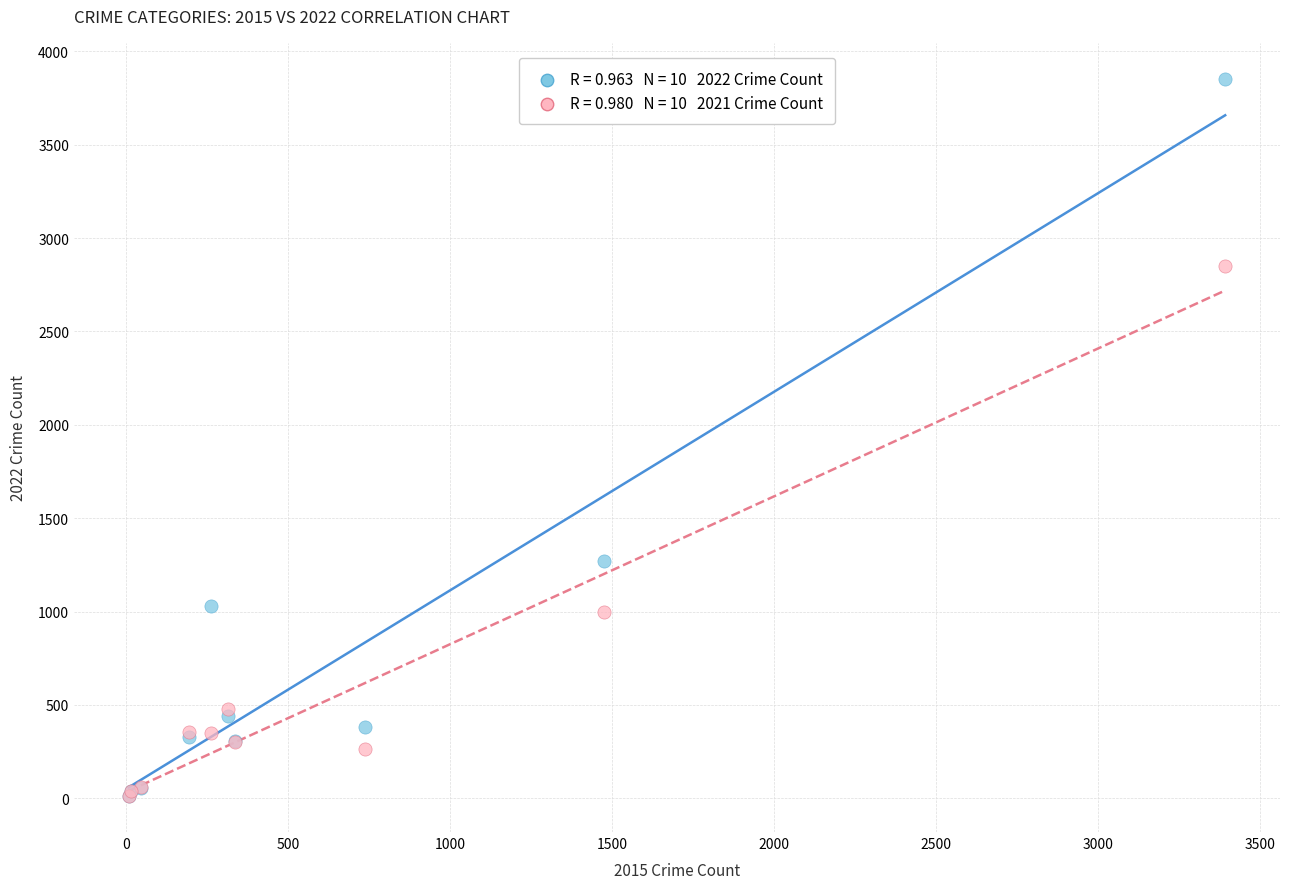

Across all series, what Y value is closest to 1932?

1273